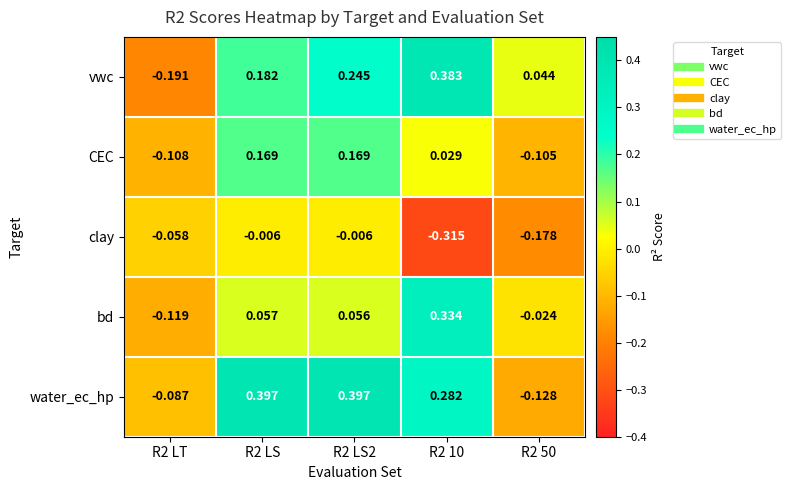

At which category does the chart reach its minimum across all series?

R2 10